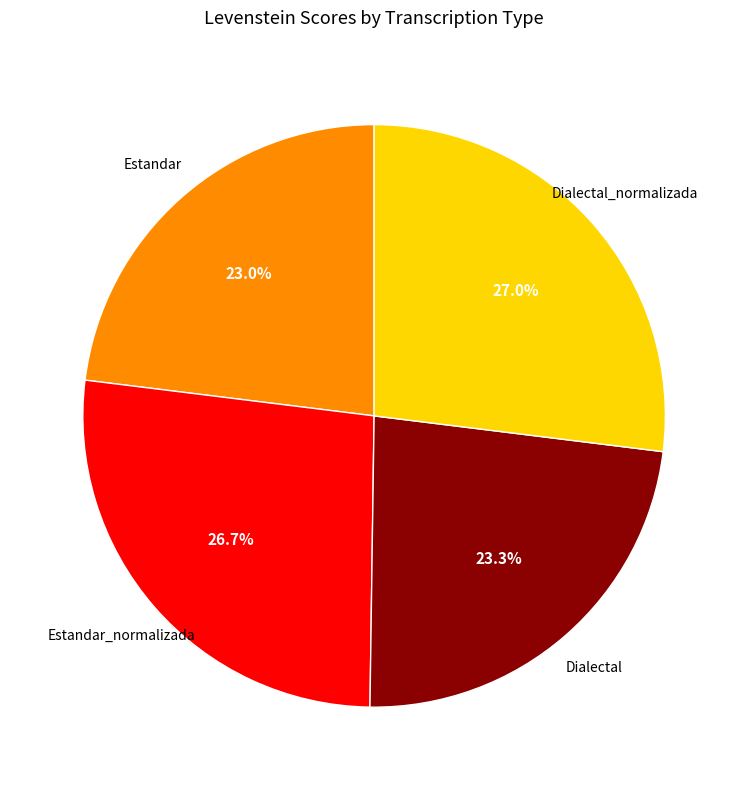

Count the number of slices in the pie.

4